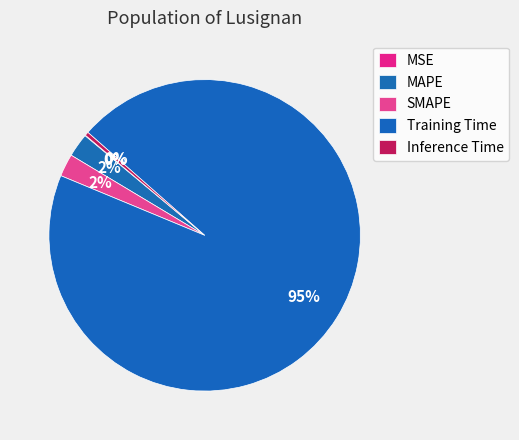

To the nearest percent, what is the difference between the largest and smallest slice percentages?

95%